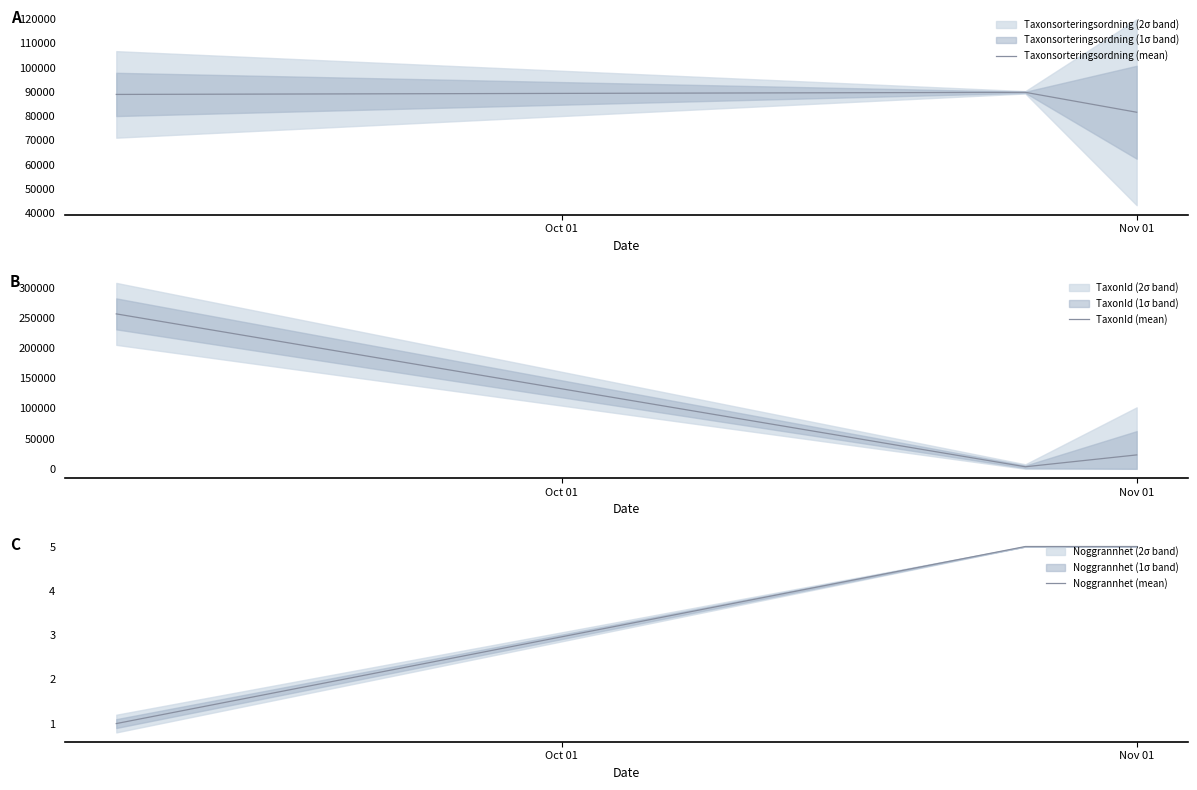

What is the difference between the maximum and minimum values in the Taxonsorteringsordning (mean) series?

8192.4